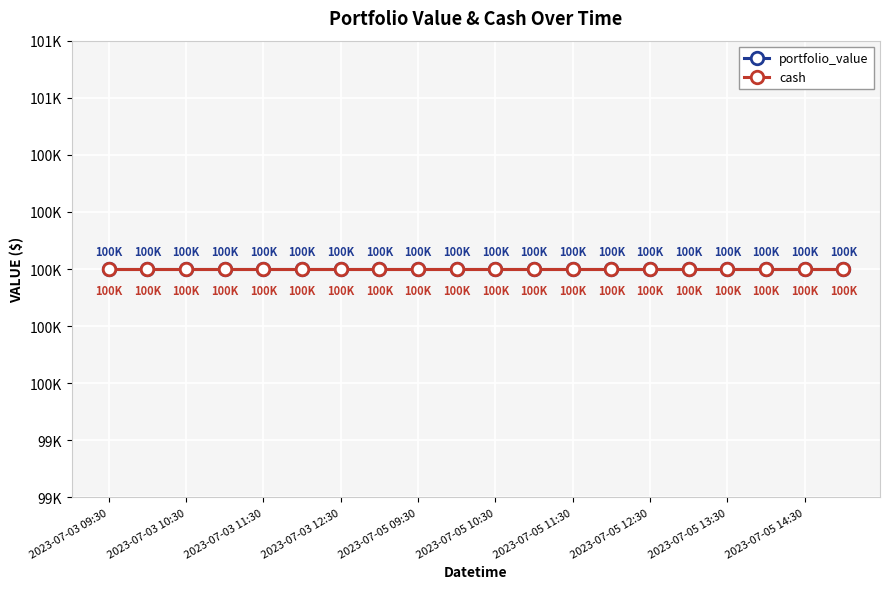

The value of portfolio_value at 2023-07-03 10:00 is 130575. True or false?

False